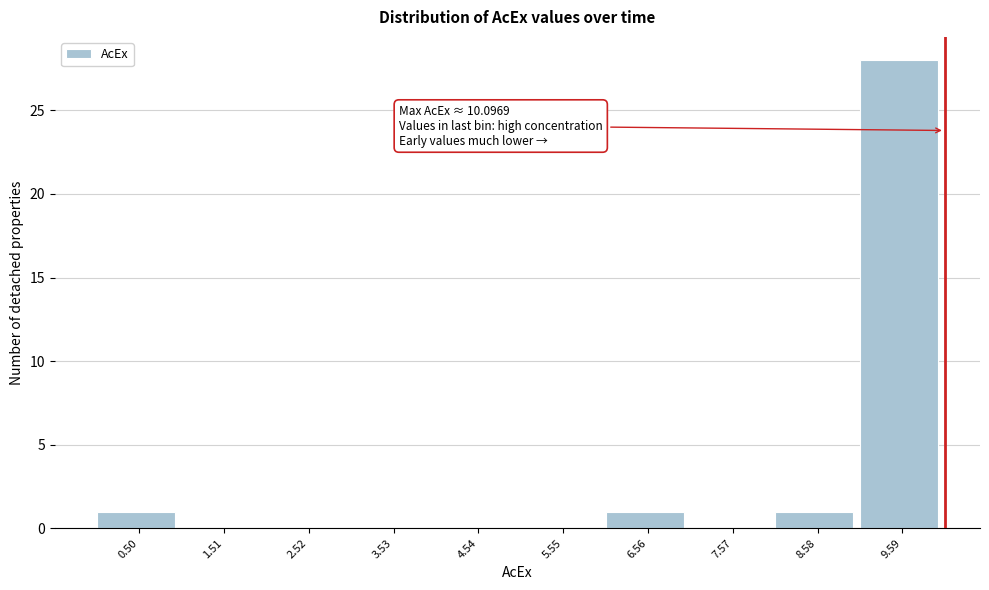

Over which range of the x-axis is the bar tallest?

9 to 10